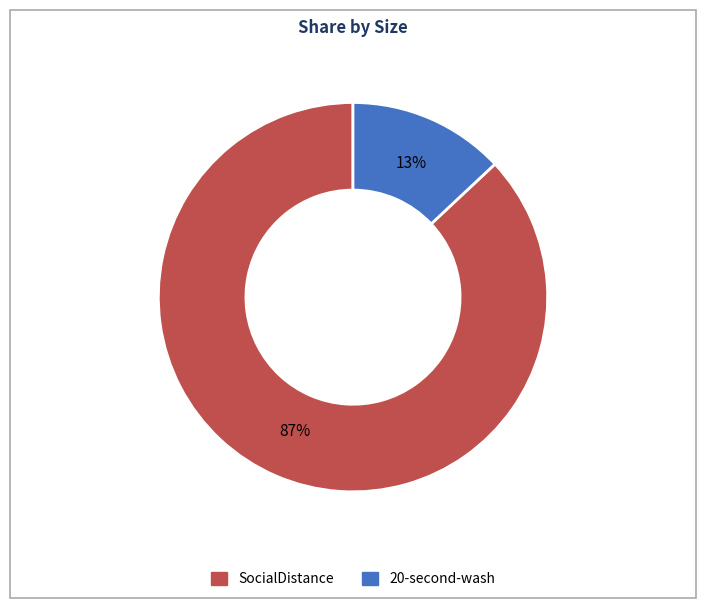

Is there a majority slice in this chart?

Yes